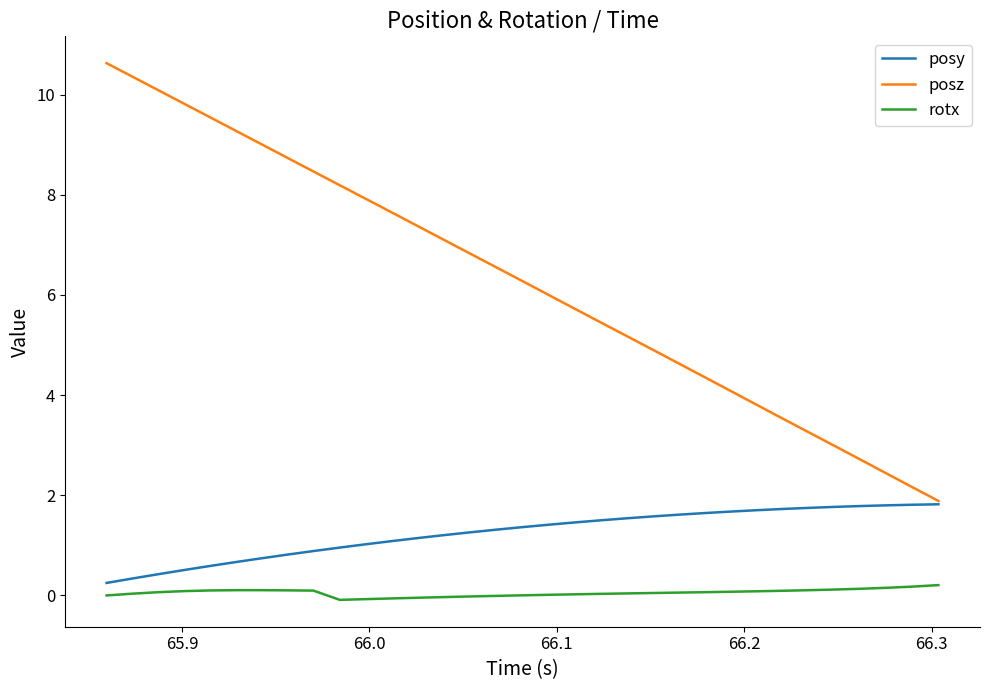

Which series has the widest spread of values?

posz